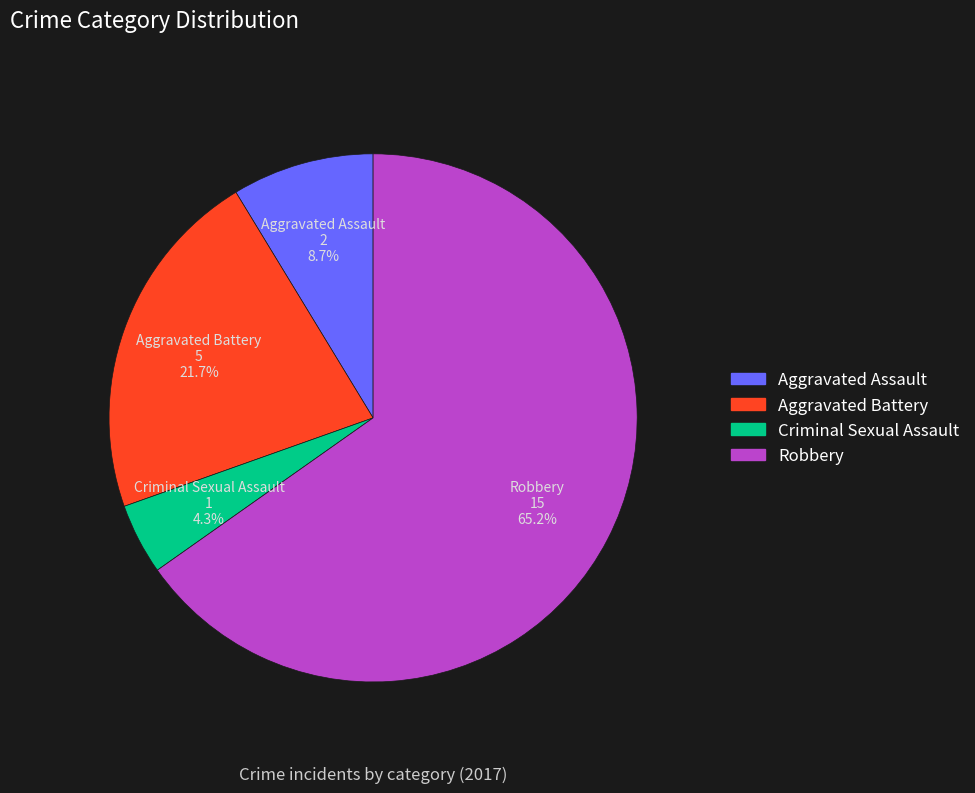

The Robbery slice represents 65% of the pie. True or false?

True